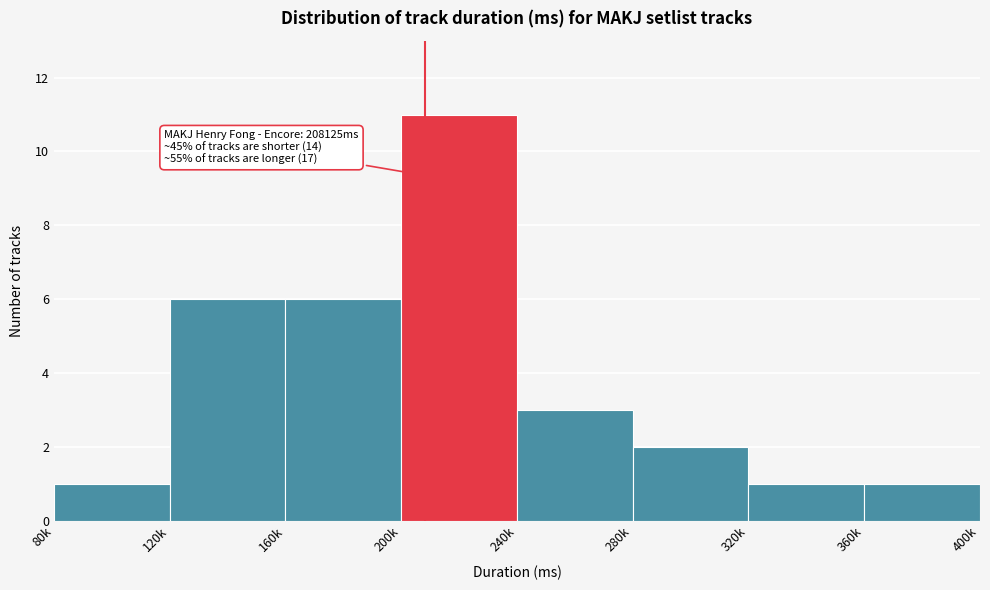

Reading right to left, what are all the values shown in this chart?

1	1	2	3	11	6	6	1